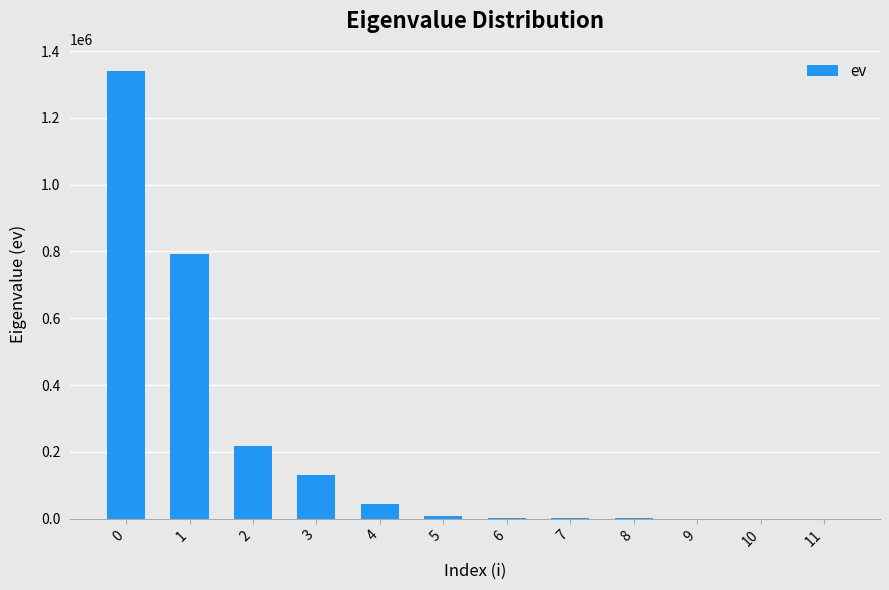

What is the sum of the values at 8 and 6?

1584.4